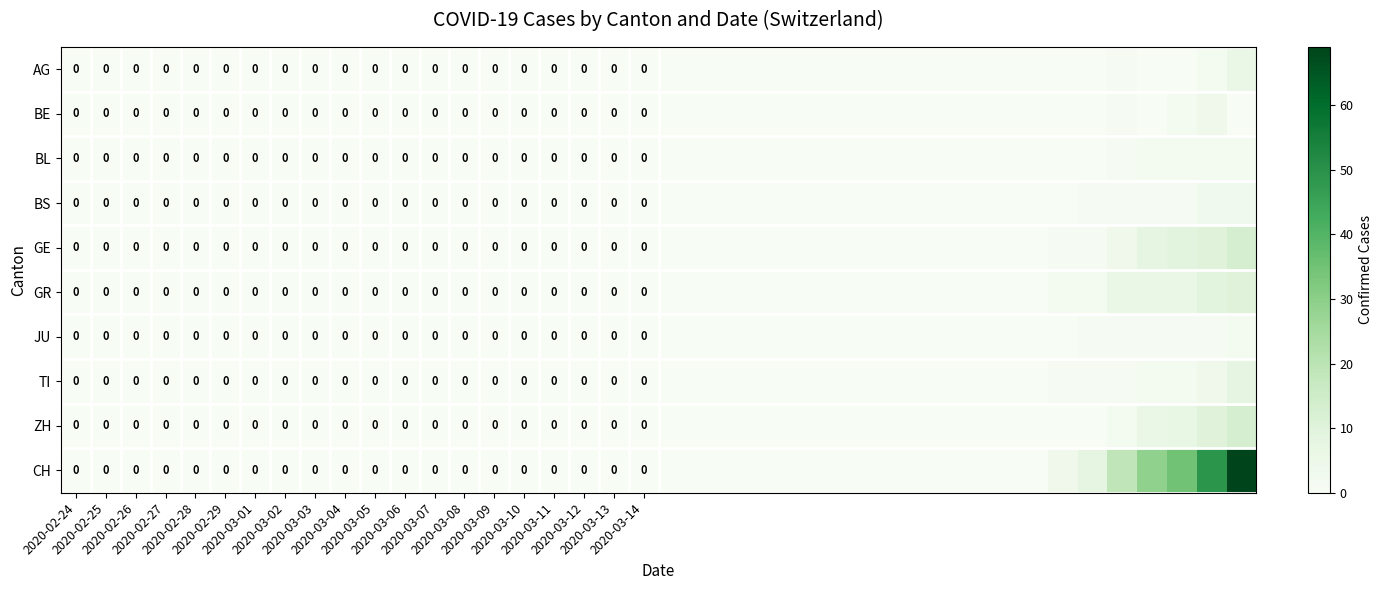

How many series are shown in this chart?

10